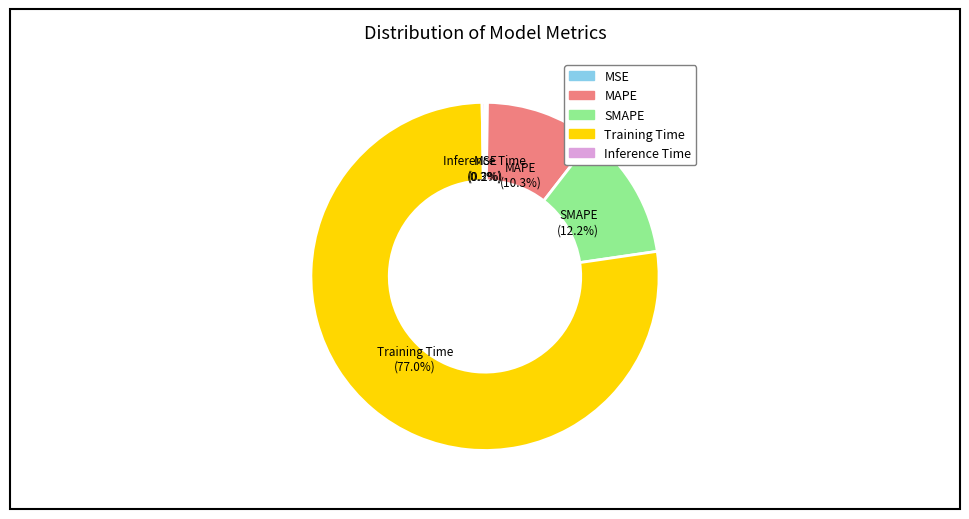

To the nearest percent, what is the difference between the largest and smallest slice percentages?

77%